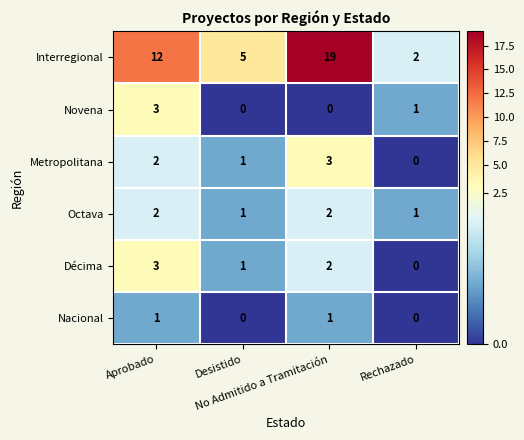

Which series has the largest range (max minus min)?

Interregional